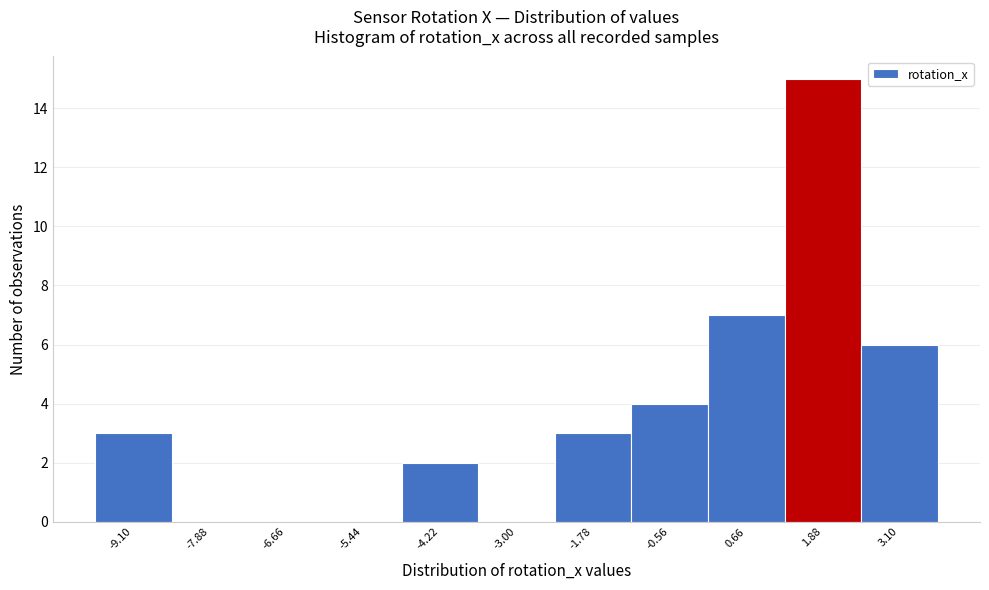

Reading left to right, list every bar in this chart as the range it spans on the x-axis followed by its height. Neither the bar edges nor the heights are printed on the chart, so give them approximately, as read against the axes.

-9.8 to -8.4: 3
-8.4 to -7.2: 0
-7.2 to -6.0: 0
-6.0 to -4.8: 0
-4.8 to -3.6: 2
-3.6 to -2.4: 0
-2.4 to -1.2: 3
-1.2 to 0.0: 4
0.0 to 1.2: 7
1.2 to 2.4: 15
2.4 to 3.8: 6